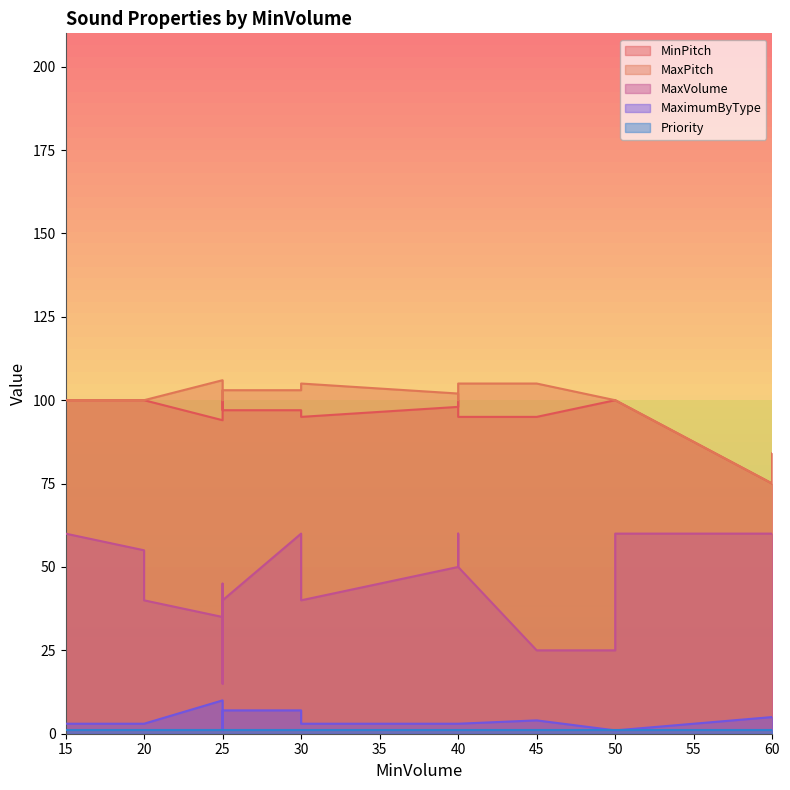

True or false: MaxVolume has more than 1 points higher than both neighbors.

True